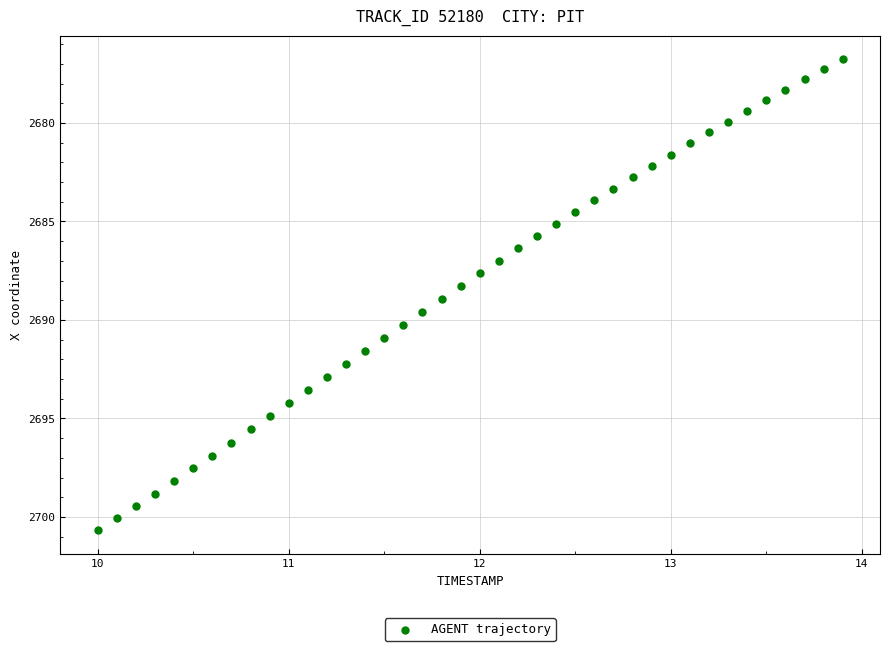

What is the range of X values (max minus min)?

3.9